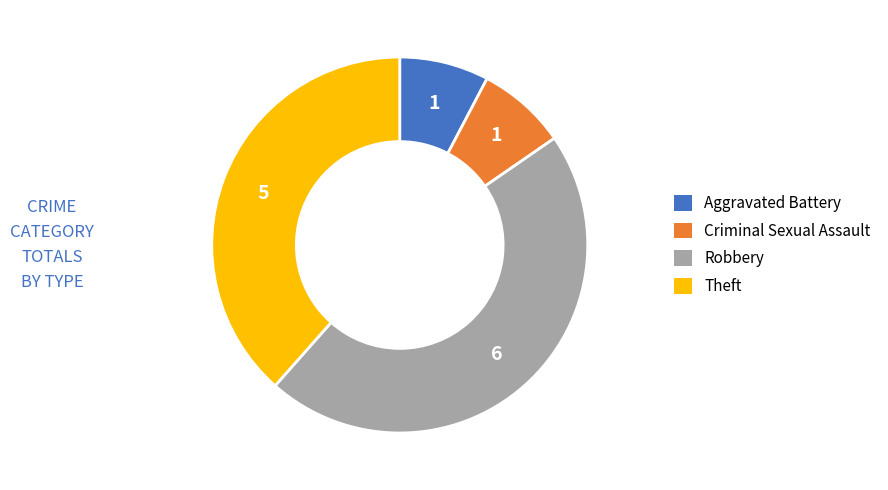

Is it true that Robbery is 52% of the pie?

False